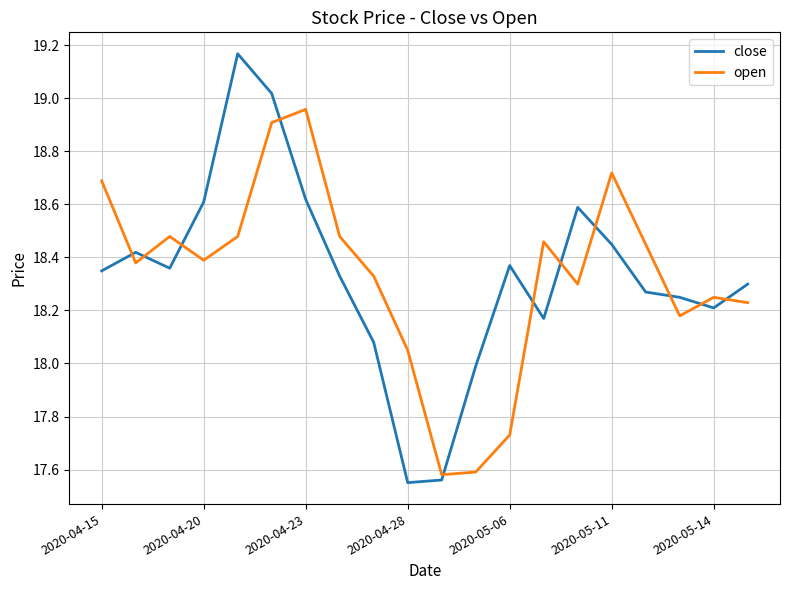

Count the number of categories in the chart.

20